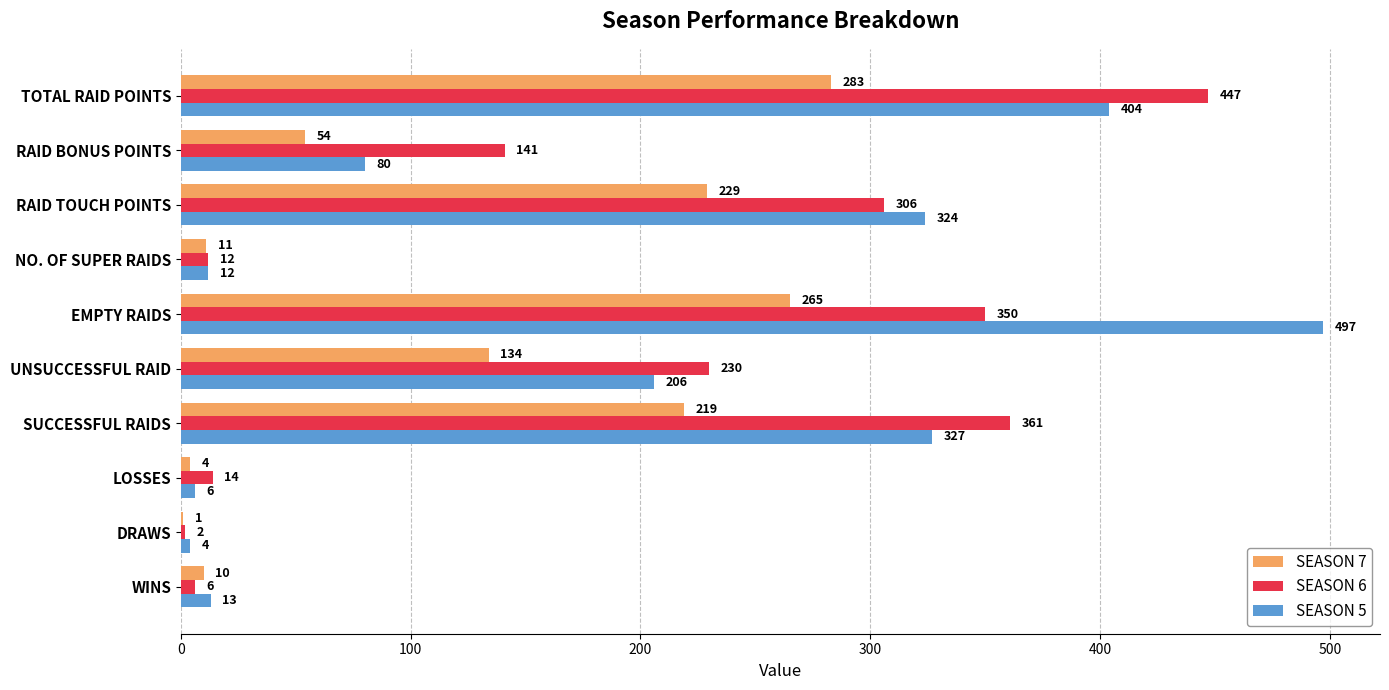

What are all the series names shown in the legend?

SEASON 7, SEASON 6, SEASON 5